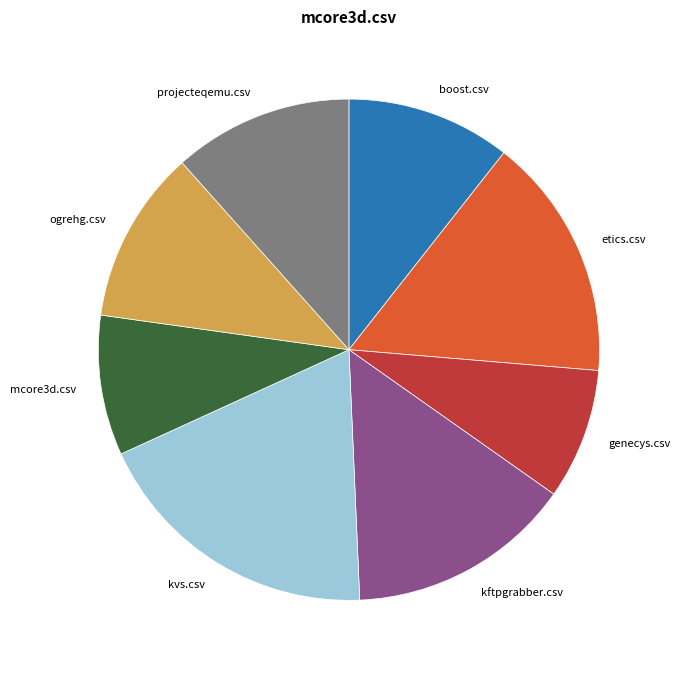

Is there a majority slice in this chart?

No